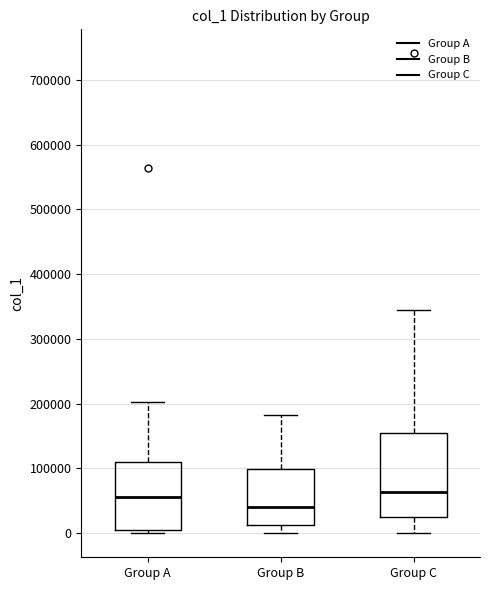

Reading left to right, transcribe this box plot: for each box, give where its median line is, the range the box spans, and where its two whiskers end, as read against the y-axis. The values are not printed on the chart, so give them approximately, as read against the axis.

Group A: median 60000, box 0 to 110000, whiskers 0 (just below the box's lower edge) to 200000
Group B: median 40000, box 10000 to 100000, whiskers 0 to 180000
Group C: median 60000, box 20000 to 160000, whiskers 0 to 340000